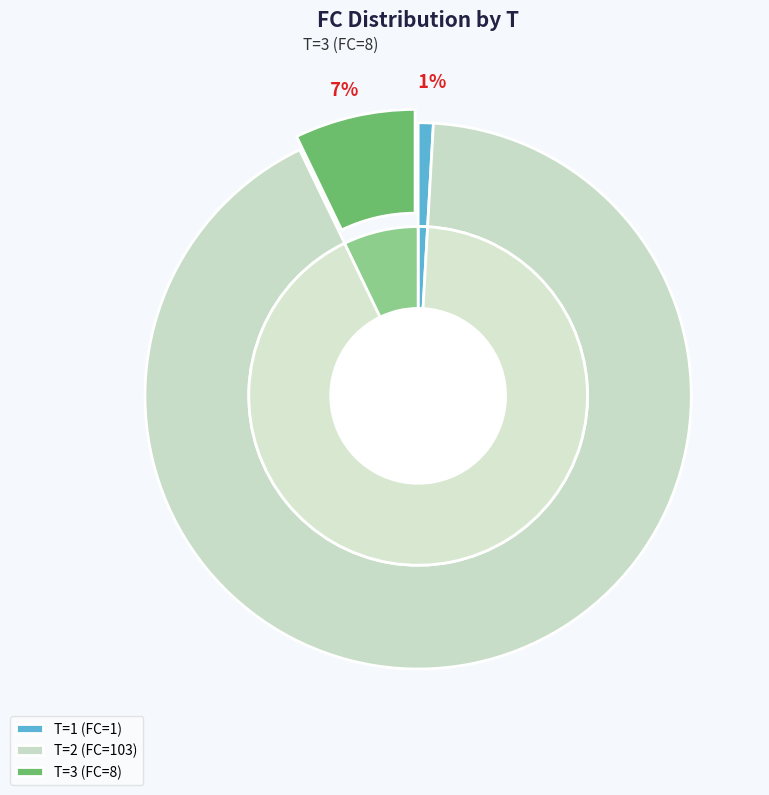

What percentage is the T=2 (FC=103) slice, to the nearest percent?

92%